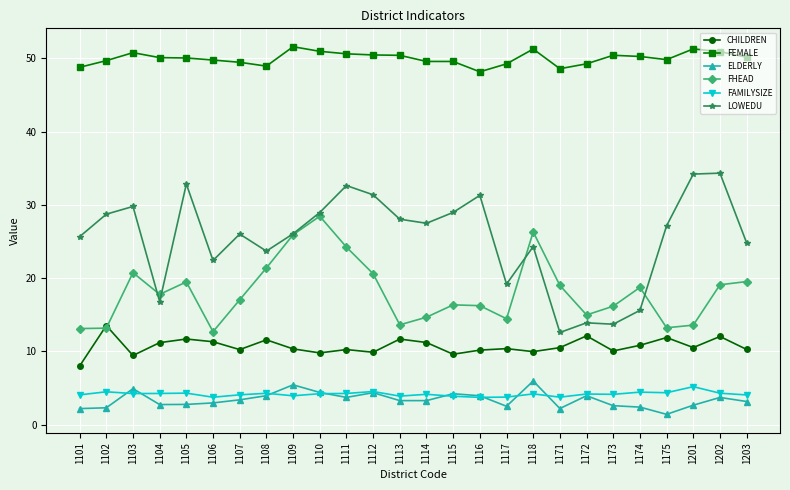

What are all the series names shown in the legend?

CHILDREN, FEMALE, ELDERLY, FHEAD, FAMILYSIZE, LOWEDU